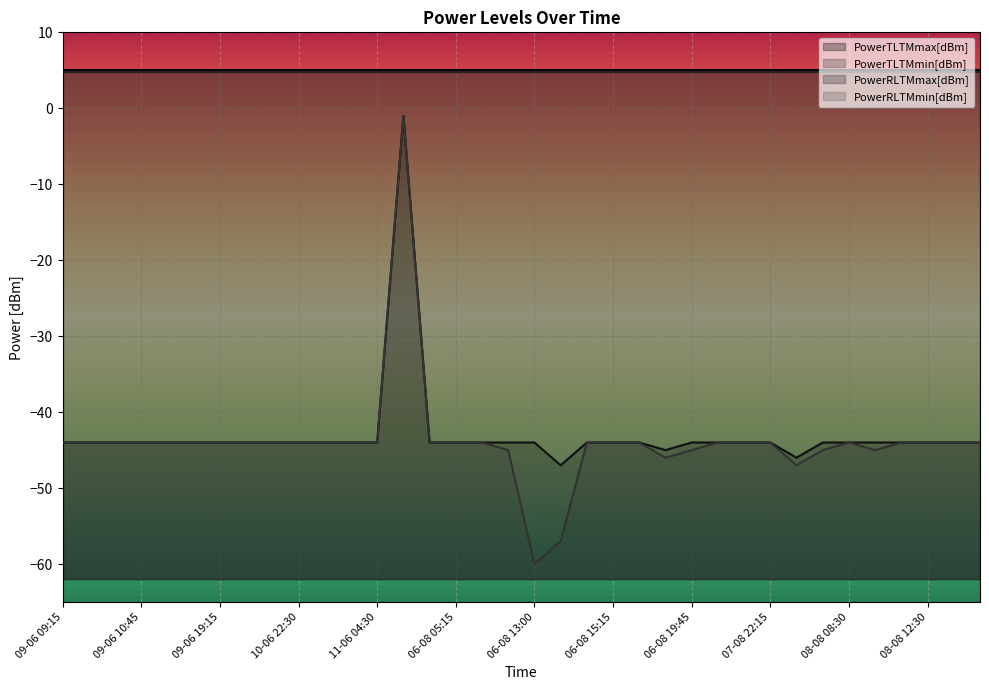

At which label does PowerRLTMmin[dBm] reach its minimum?

06-08 13:00